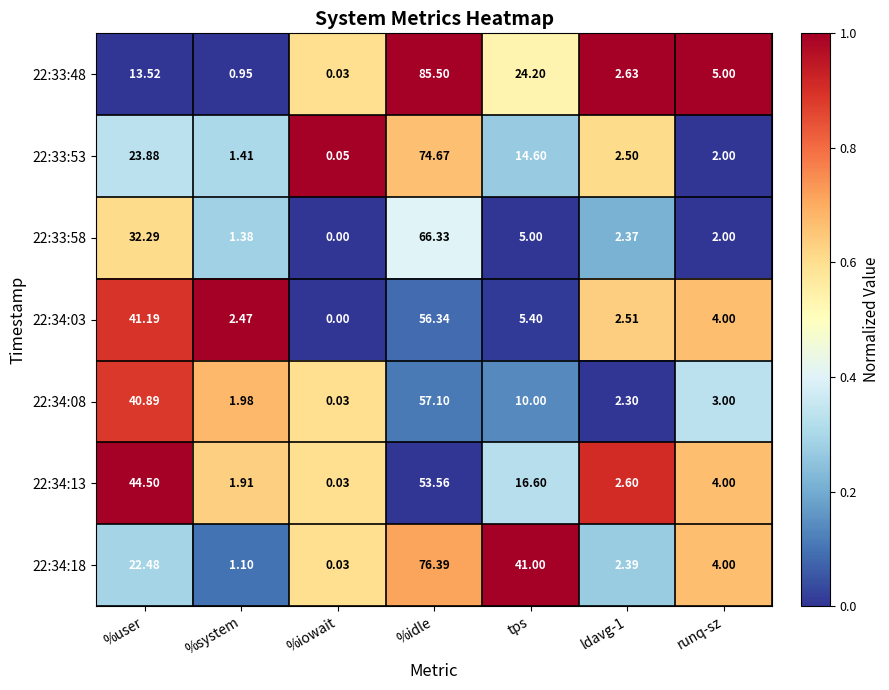

Rank the series at %system from highest to lowest value.

22:34:03, 22:34:08, 22:34:13, 22:33:53, 22:33:58, 22:34:18, 22:33:48